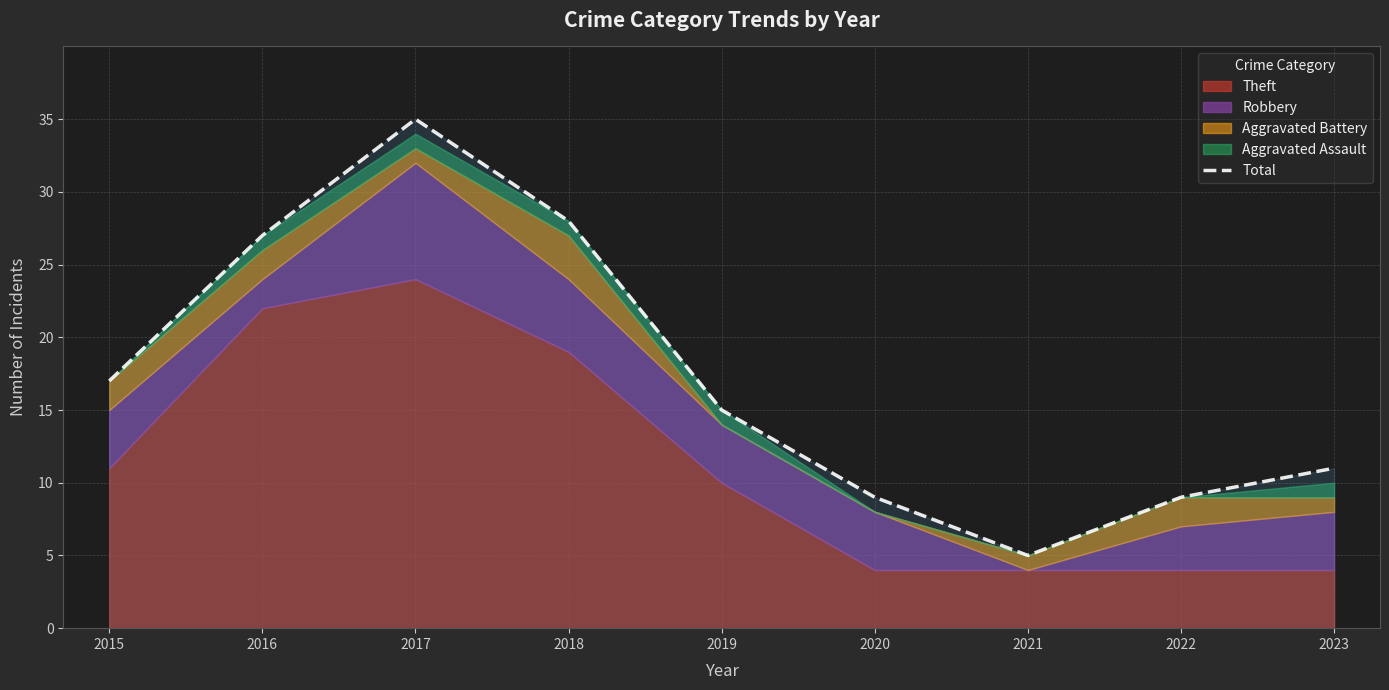

The chart shows a value of 3 at 2022. True or false?

False